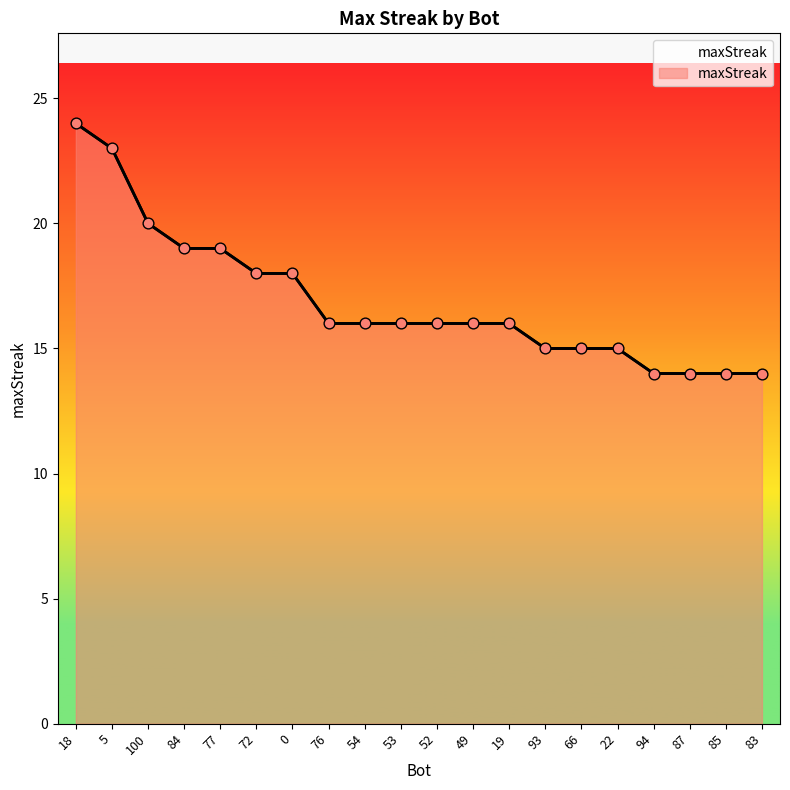

What is the change in value from 100 to 85?

-6